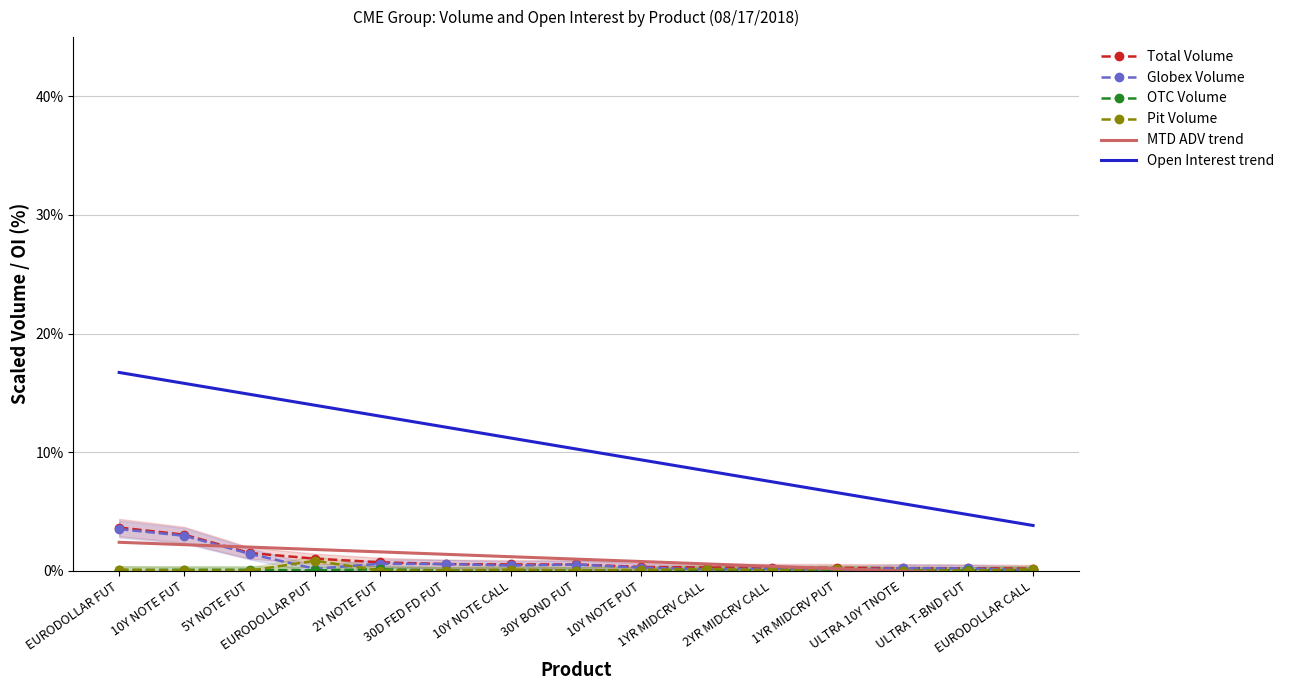

Where is the first local minimum for Pit Volume?

5Y NOTE FUT